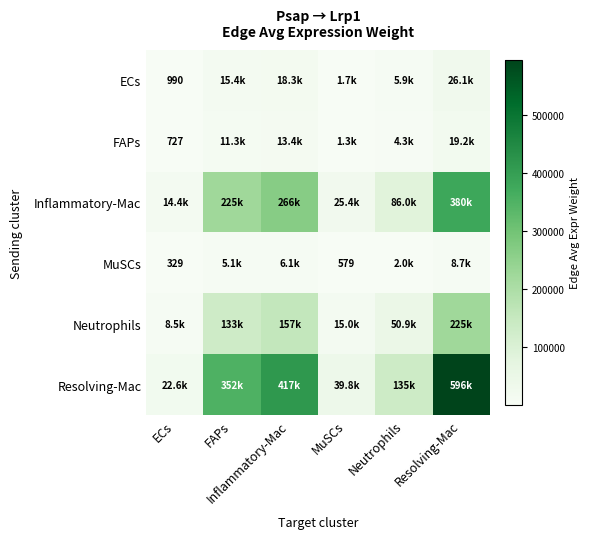

What is the minimum value shown in the chart?

328.6